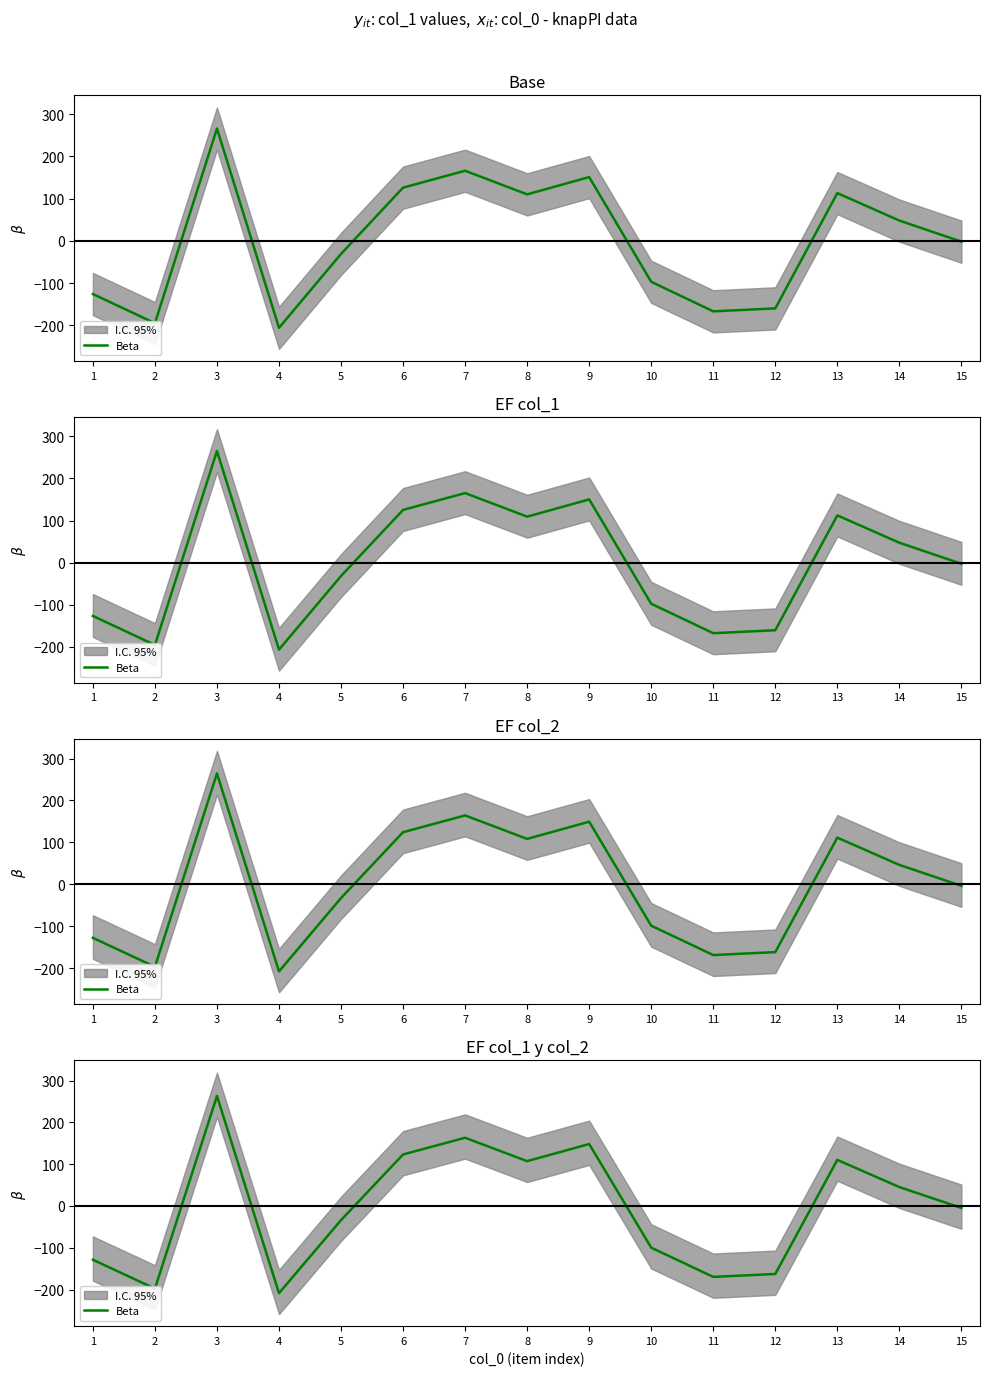

What is the average value?

-3.0